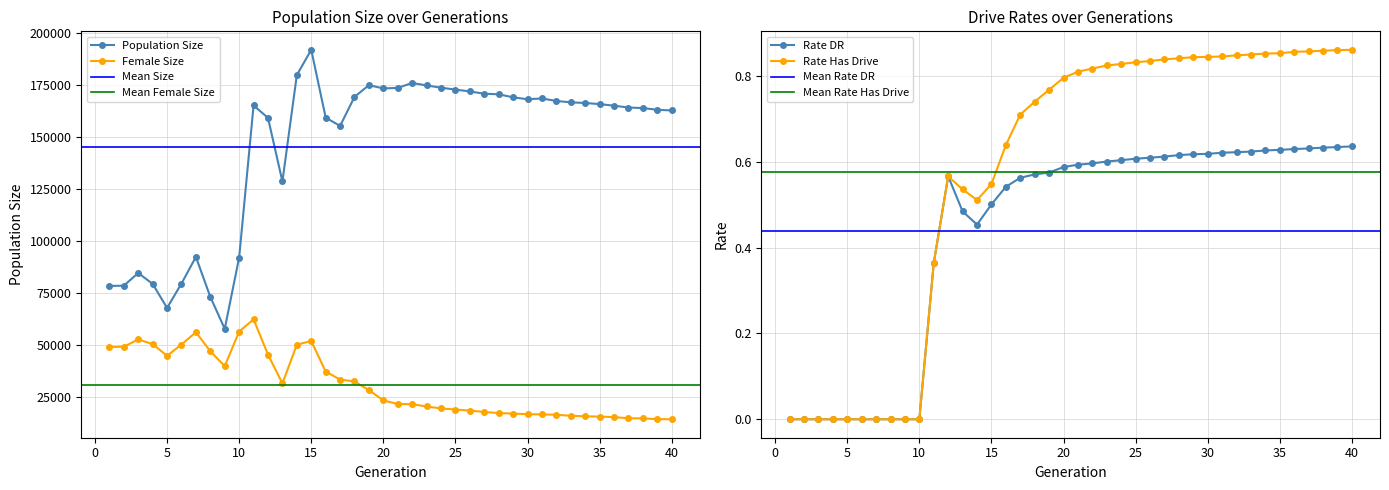

In rate_has_drive, how many points are lower than both neighbors (excluding endpoints)?

1